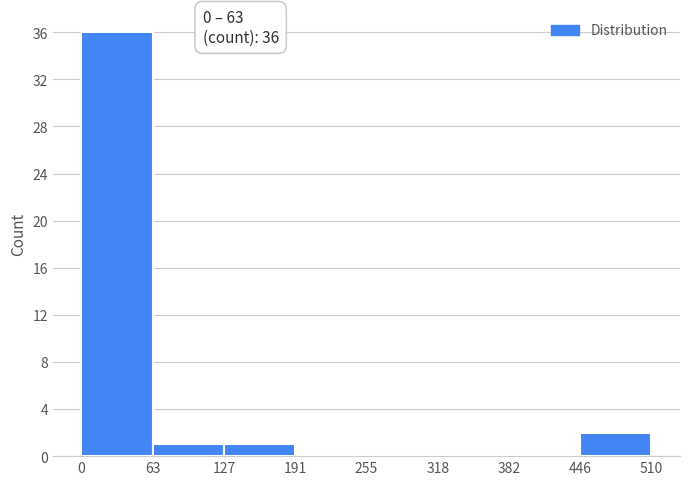

Over which range of the x-axis is the bar tallest?

0 to 63